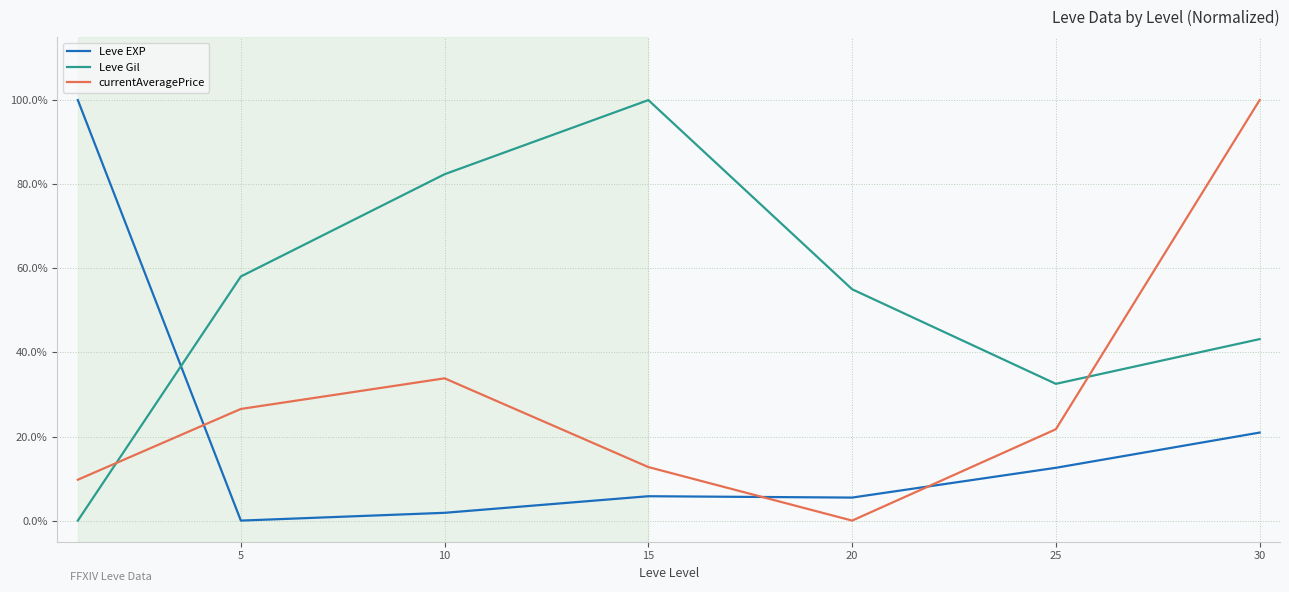

Is this an area chart (filled region under the line)?

No